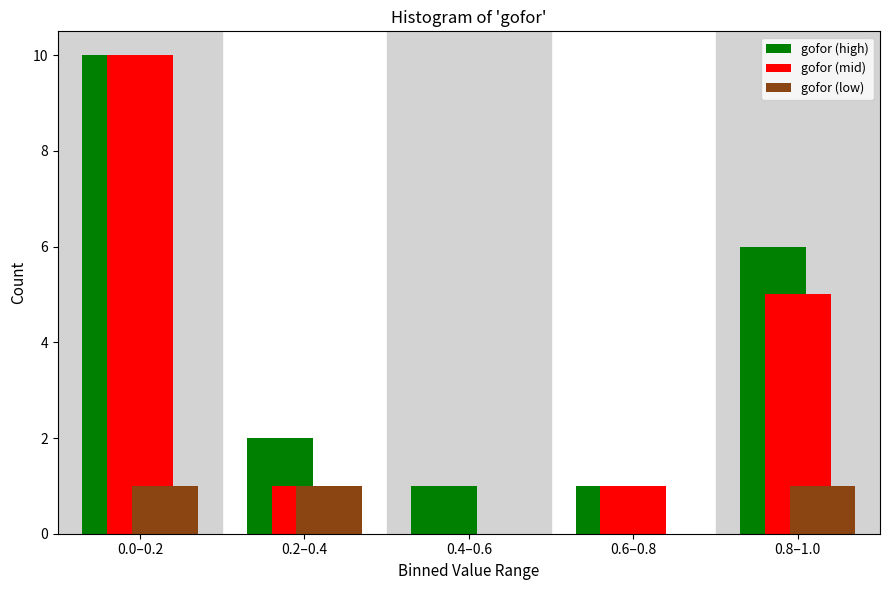

Reading left to right, what are all the values shown in this chart?

gofor (high): 0.0–0.2=10	0.2–0.4=2	0.4–0.6=1	0.6–0.8=1	0.8–1.0=6
gofor (mid): 0.0–0.2=10	0.2–0.4=1	0.4–0.6=0	0.6–0.8=1	0.8–1.0=5
gofor (low): 0.0–0.2=1	0.2–0.4=1	0.4–0.6=0	0.6–0.8=0	0.8–1.0=1